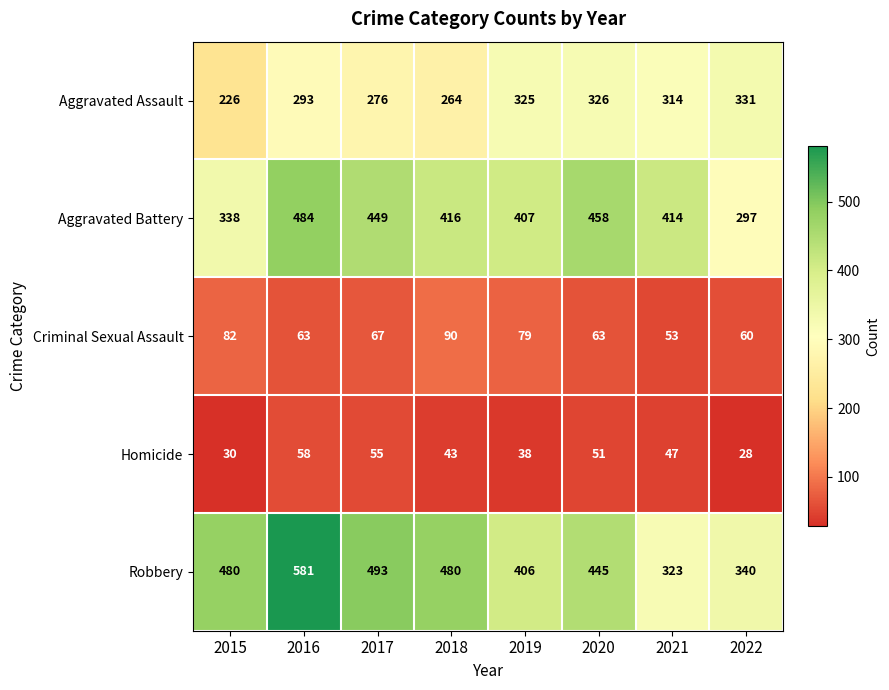

Which series has the widest spread of values?

Robbery